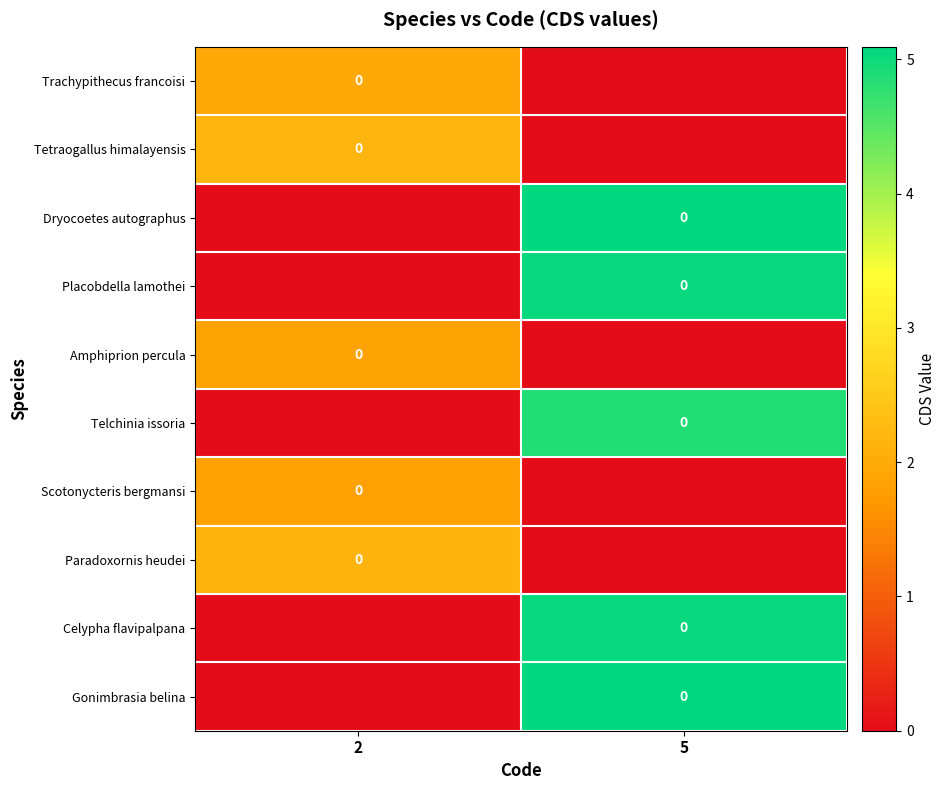

How many distinct data groups are displayed?

10